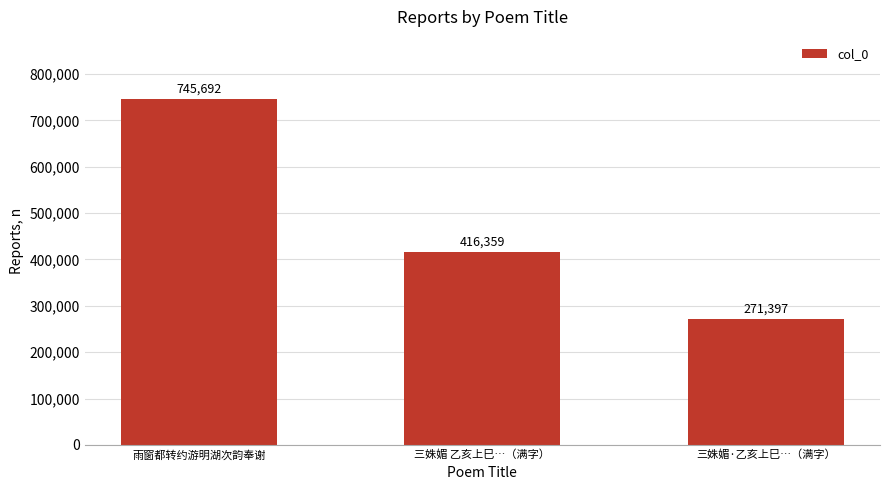

Rank the categories by value from lowest to highest.

三姝媚·乙亥上巳…（满字）, 三姝媚 乙亥上巳…（满字）, 雨窗都转约游明湖次韵奉谢